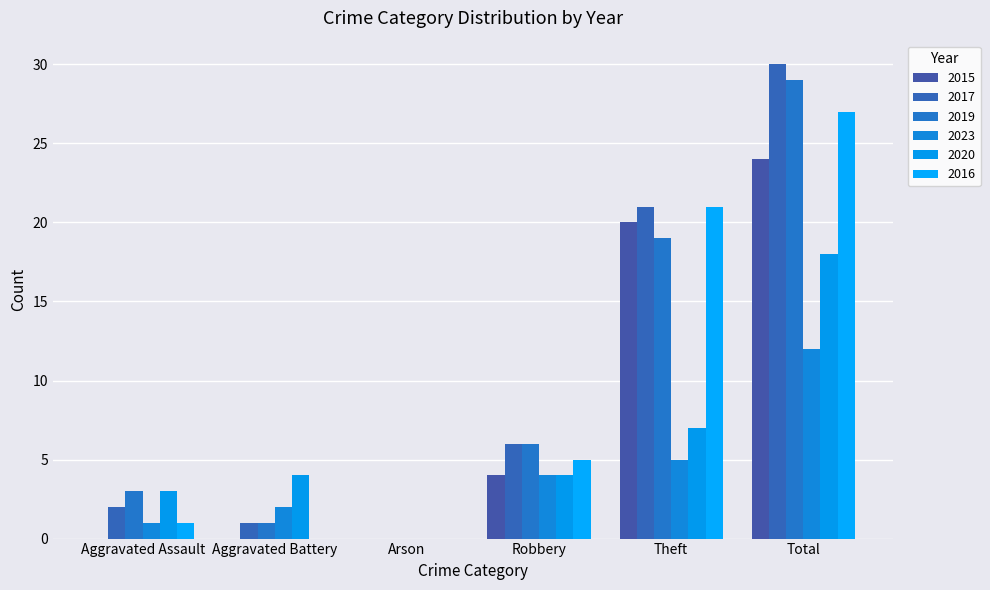

Is it true that 2019 equals 4 at Aggravated Assault?

False